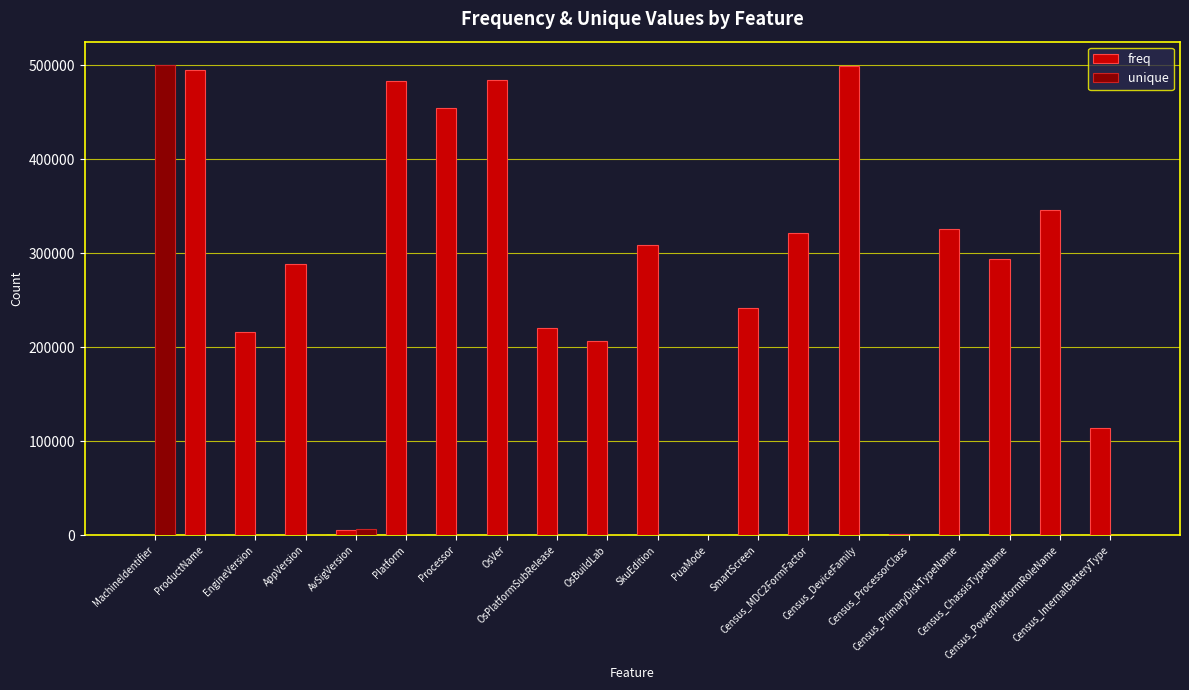

What is the sum of all freq values?

5305345